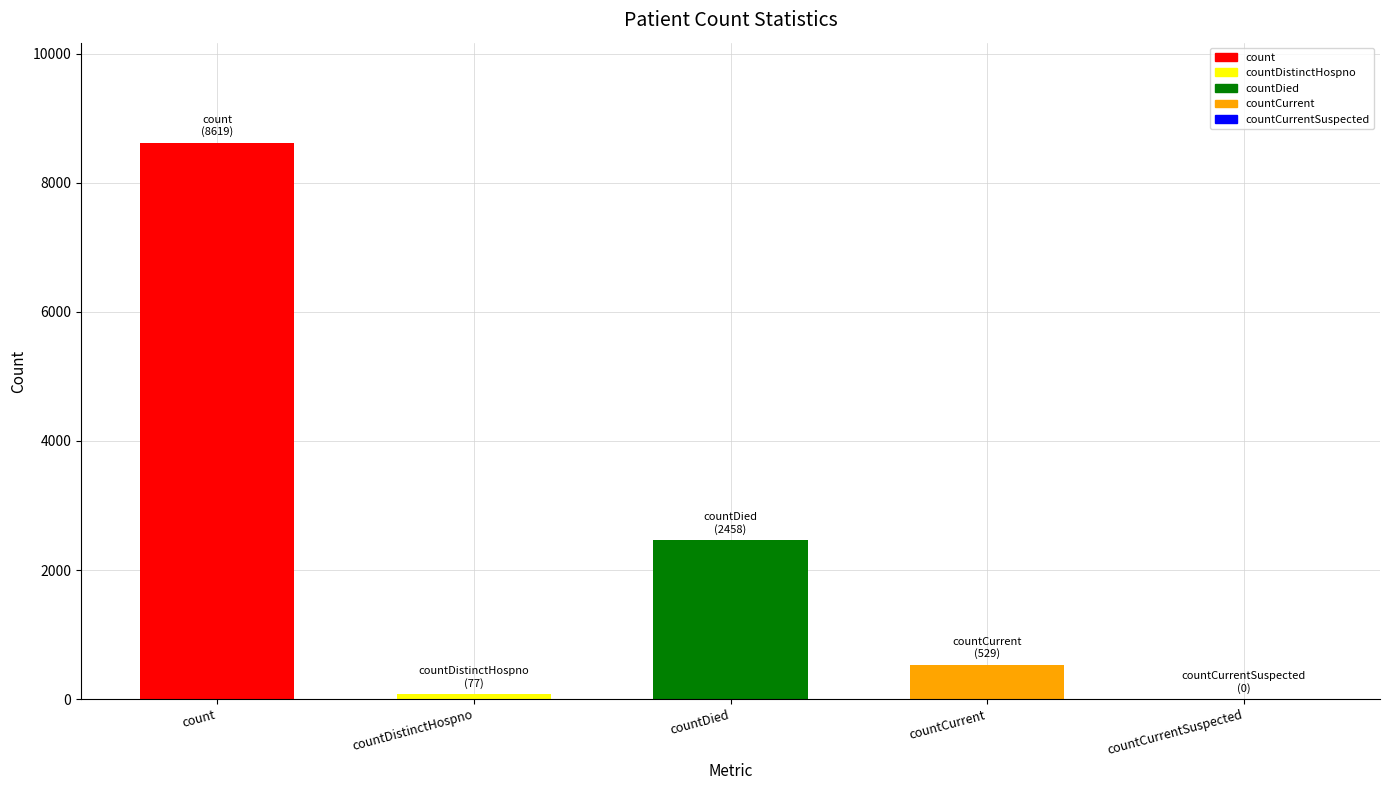

Is it true that the value at countDistinctHospno is 77?

True